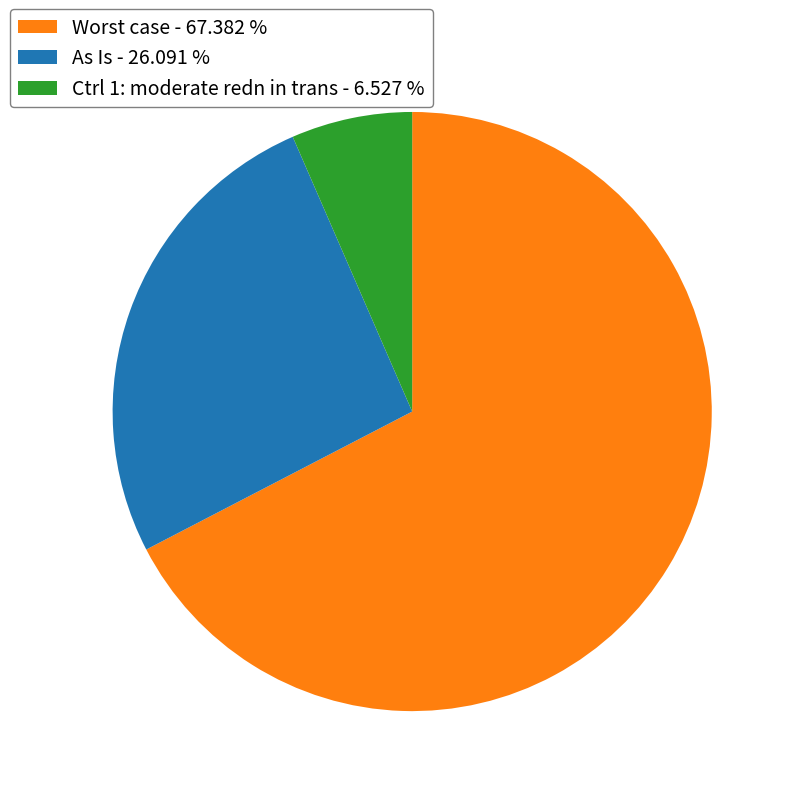

Do Ctrl 1: moderate redn in trans - 6.527 % and As Is - 26.091 % together represent more than half of the pie?

No